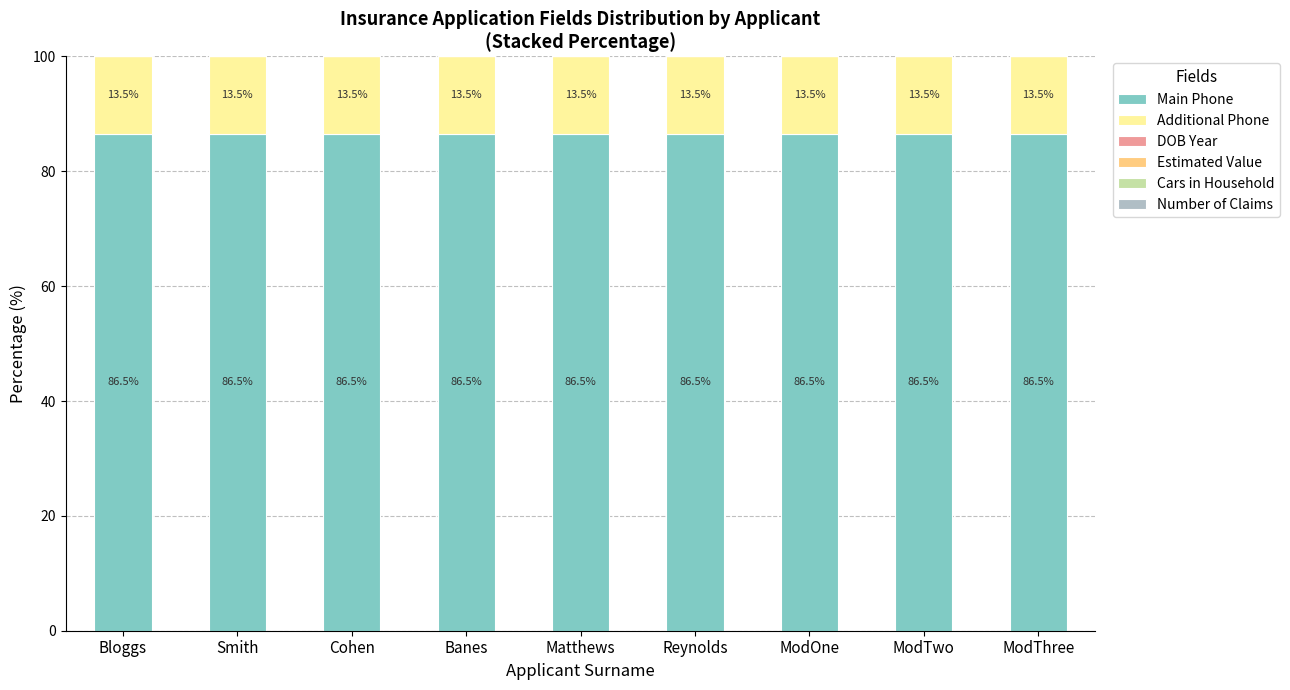

True or false: Main Phone has a value of 150.4 at Reynolds.

False